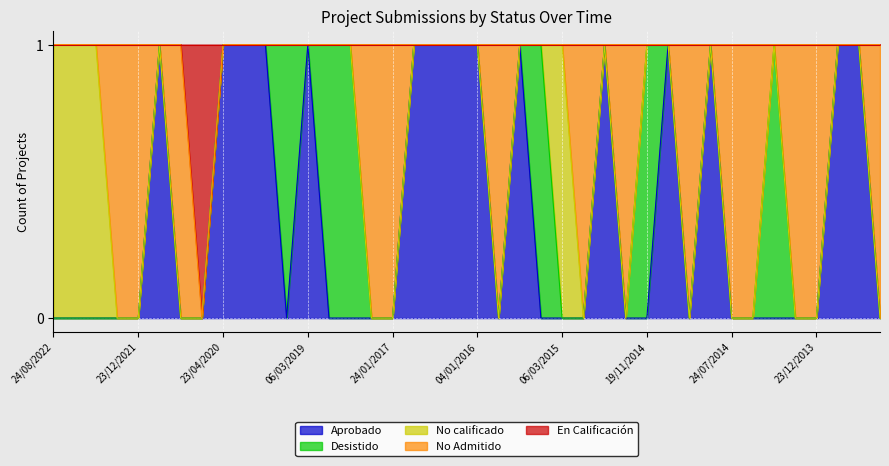

What is the total value across all series at 26/03/2014?

1